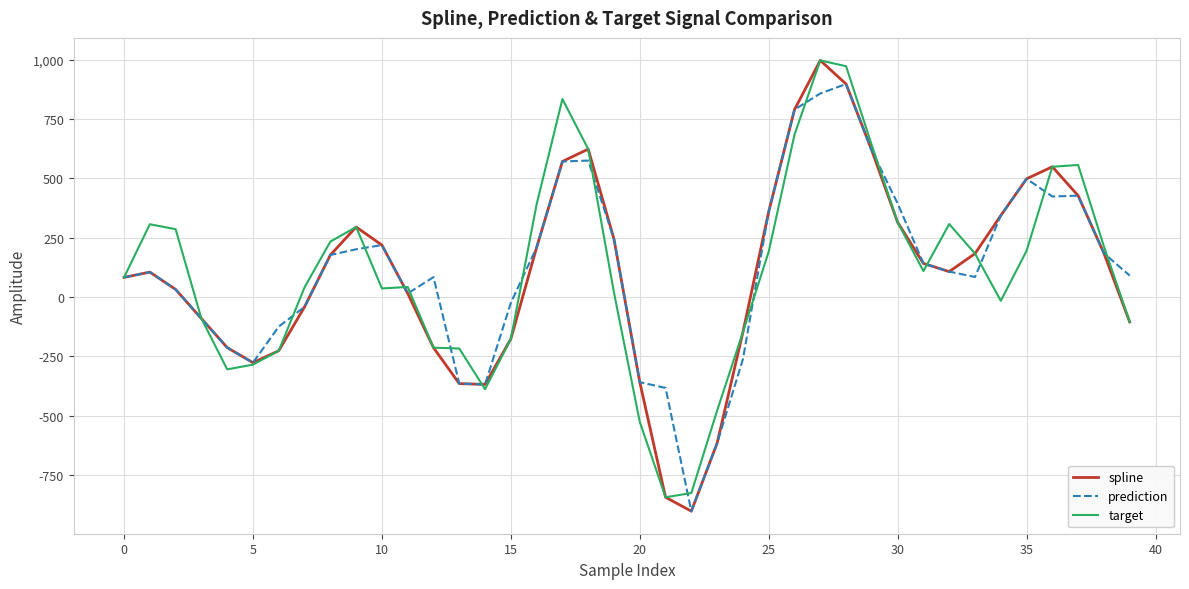

True or false: prediction and target intersect in this chart.

True